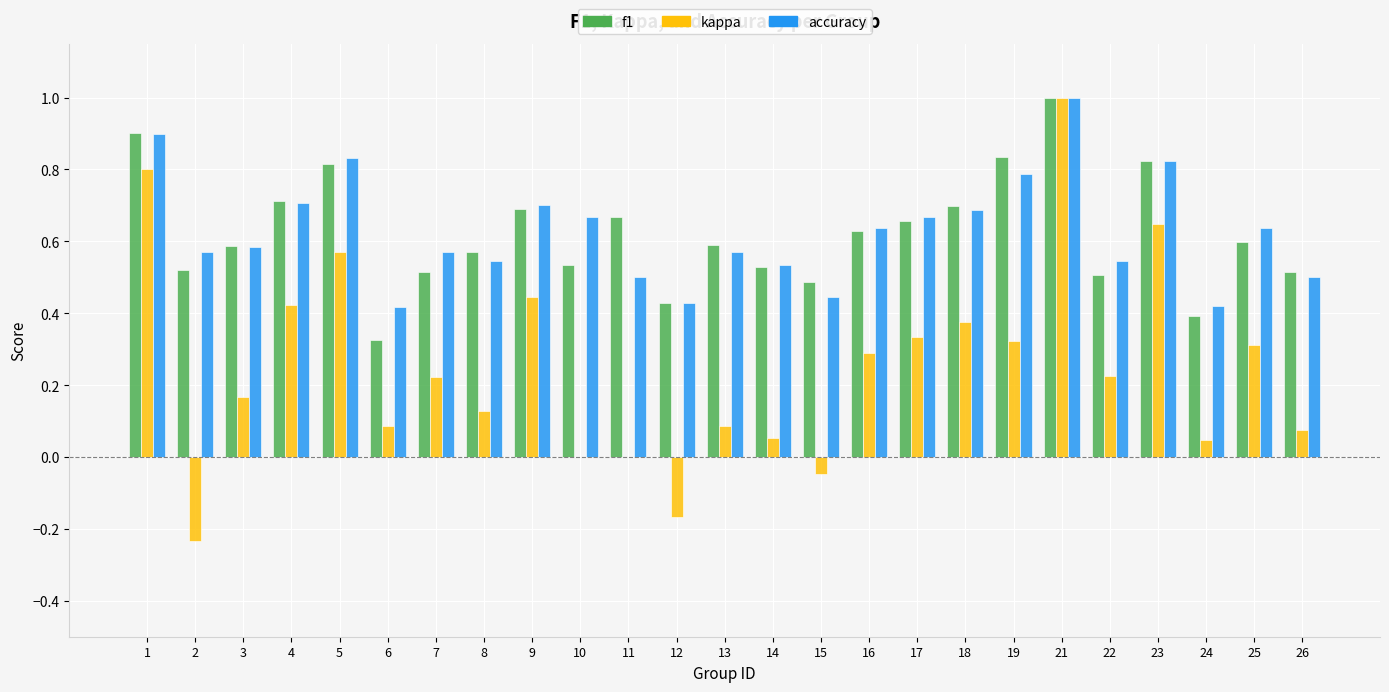

True or false: f1 has a value of 0.7 at 15.

False